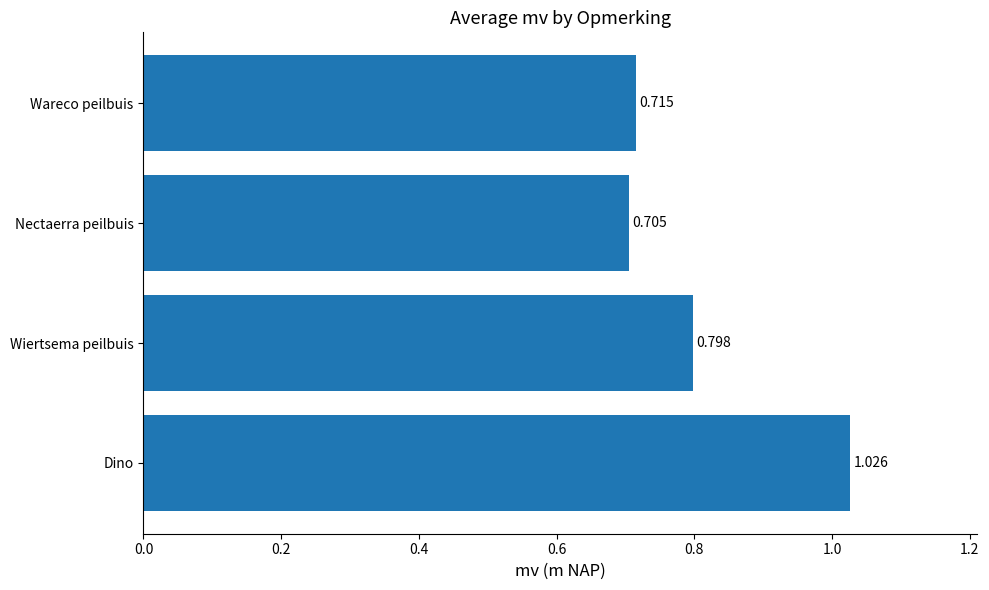

What is the difference between the maximum and minimum values?

0.3